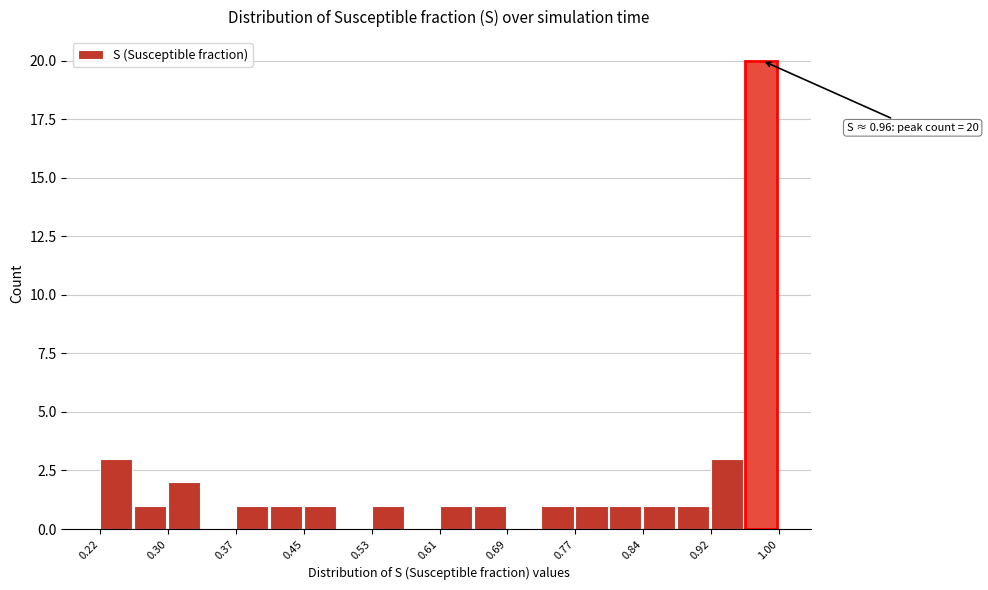

Around what value on the x-axis is the tallest bar? Give the approximate position of its centre, as read against the axis.

0.98